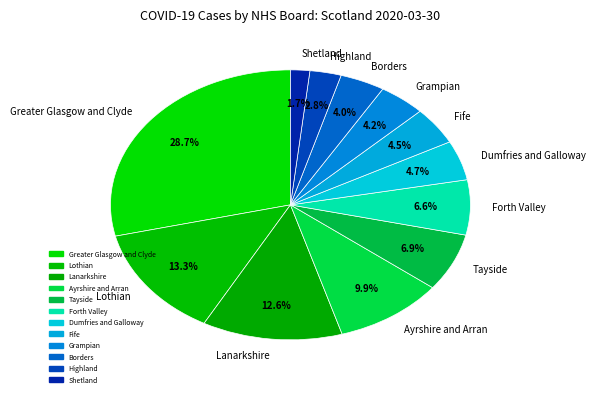

Is there a majority slice in this chart?

No